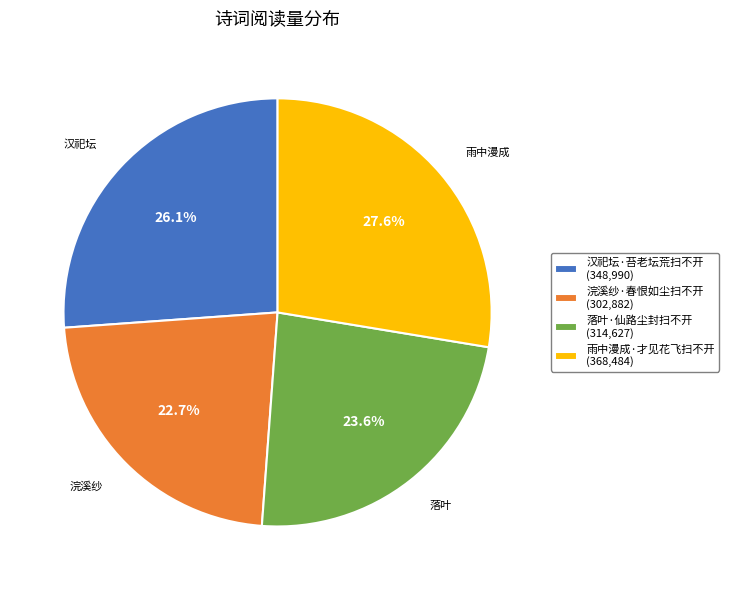

Is there any slice that represents more than half of the pie?

No